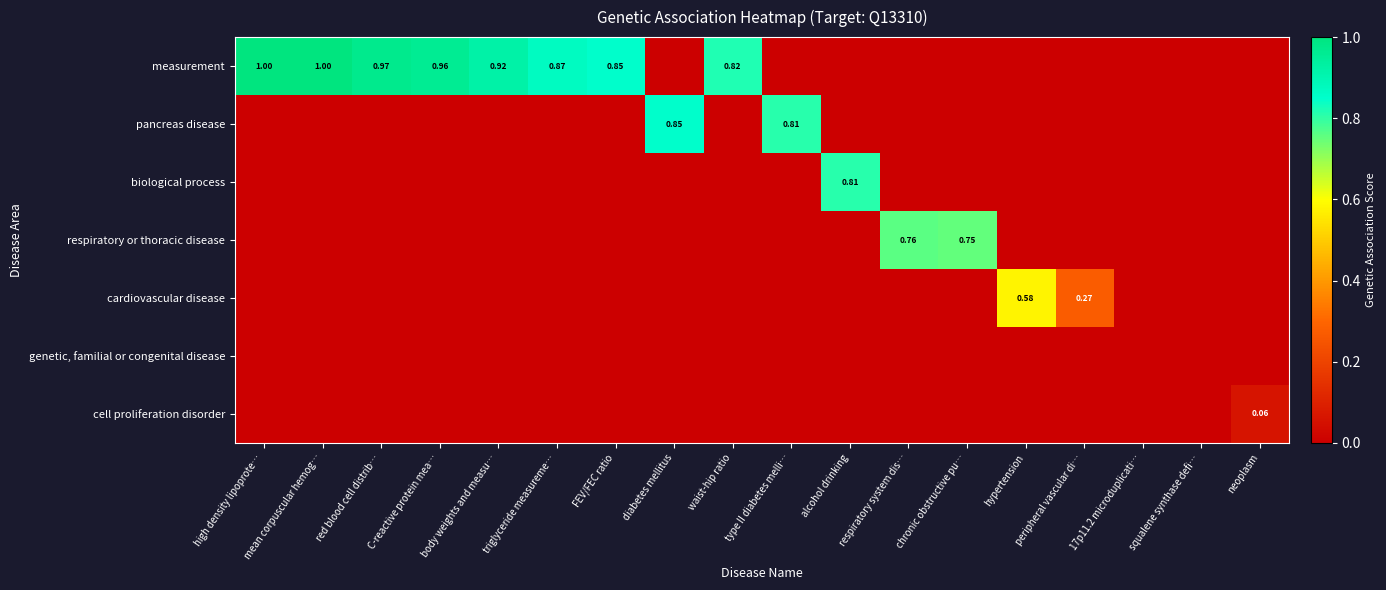

The value of cell proliferation disorder at 17p11.2 microduplicati… is 0.0. True or false?

True